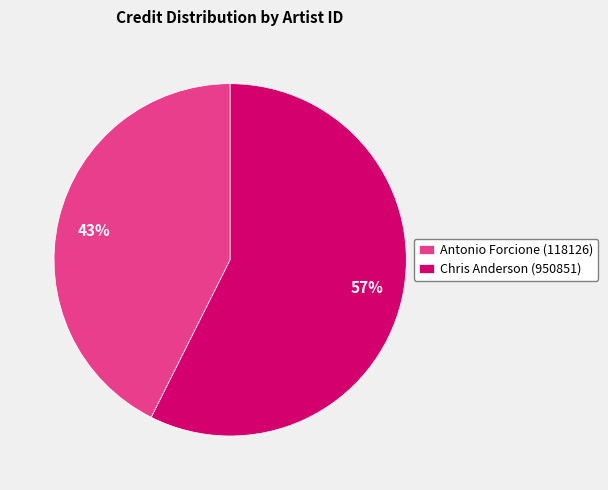

Count the number of slices in the pie.

2